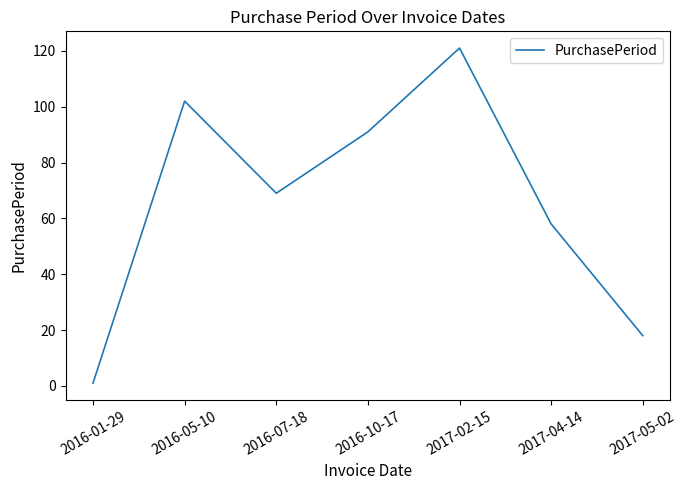

What position from the right is 2016-07-18?

5